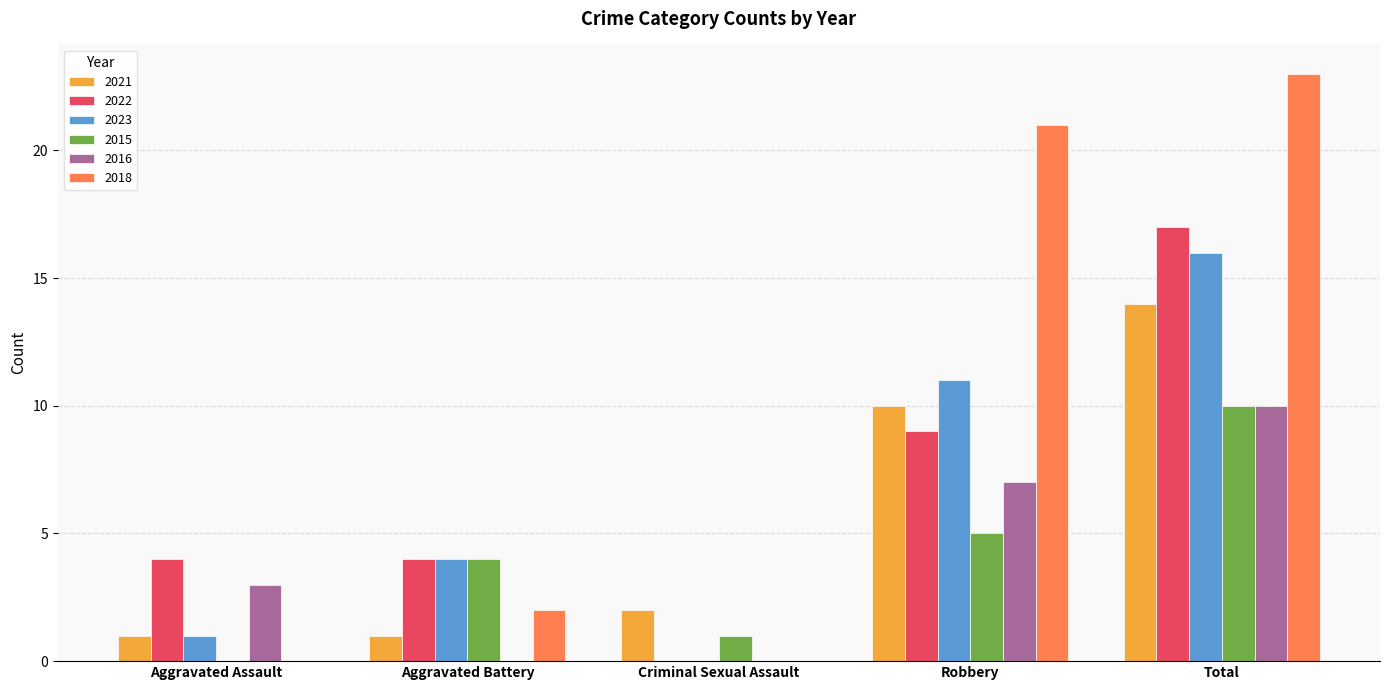

Reading left to right, list all the values displayed in this chart.

2021: 1	1	2	10	14
2022: 4	4	0	9	17
2023: 1	4	0	11	16
2015: 0	4	1	5	10
2016: 3	0	0	7	10
2018: 0	2	0	21	23